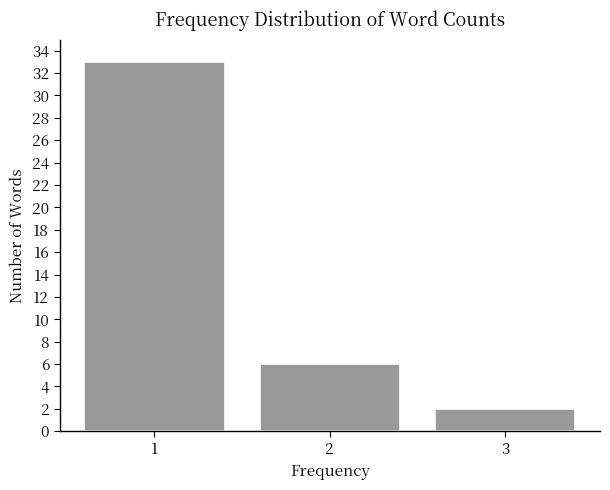

Reading left to right, transcribe all the data shown in this chart.

1=33	2=6	3=2